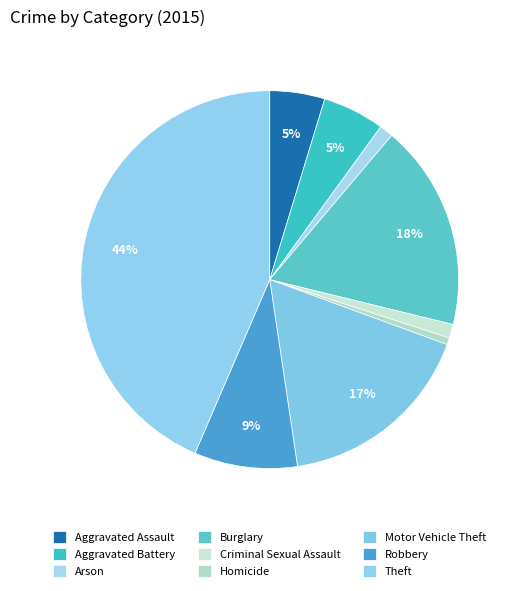

Which has a higher value, Aggravated Battery or Theft?

Theft